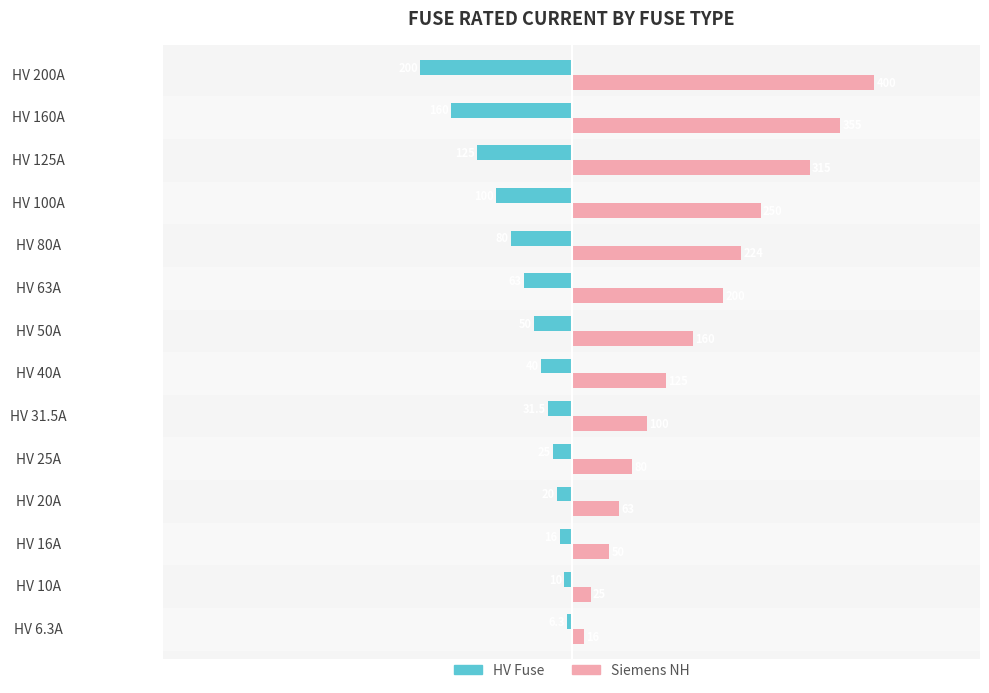

What is the difference between the maximum and minimum values in the HV Fuse series?

193.7